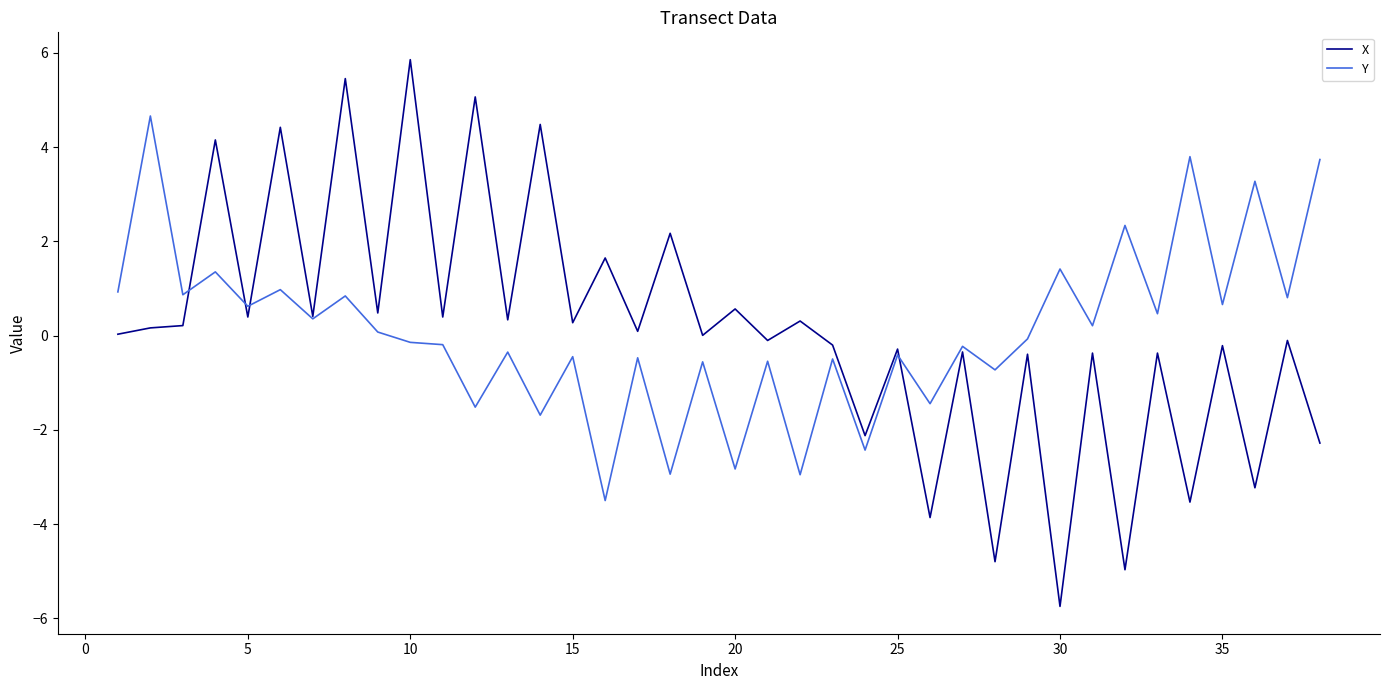

Which series has the widest spread of values?

X